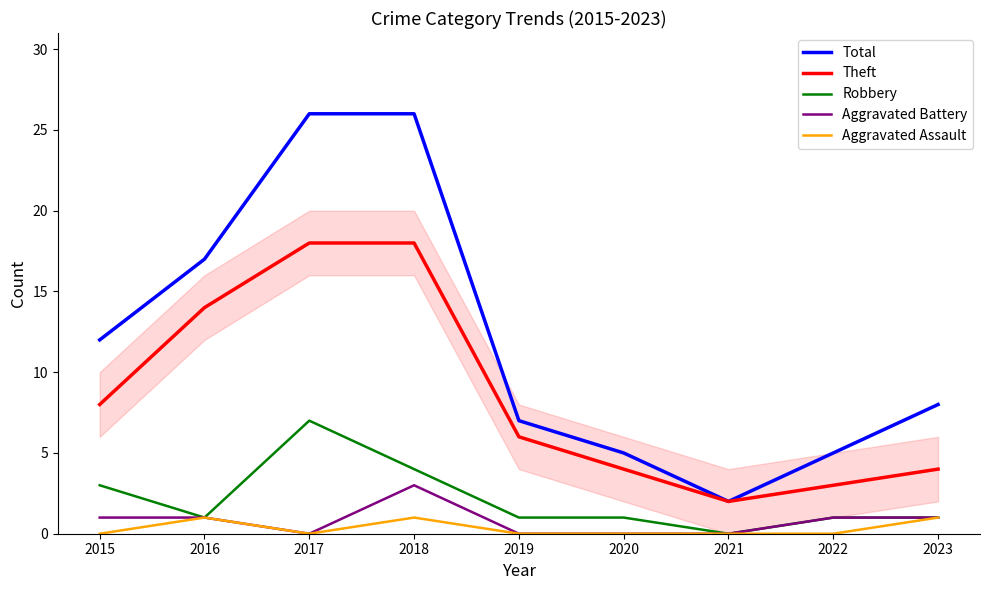

The value of Total at 2018 is 26. True or false?

True